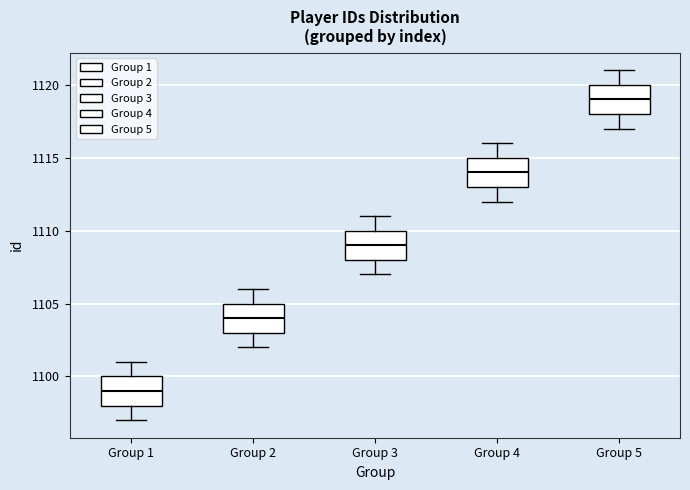

Where does the median line of the box for Group 4 sit on the y-axis? The values are not printed on the chart, so give them approximately, as read against the axis.

1114